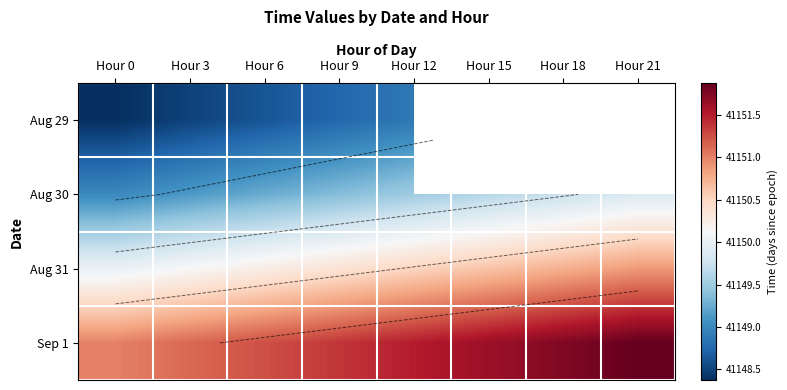

Is the value of Aug 30 at Hour 0 greater than the value of Aug 29 at Hour 6?

Yes